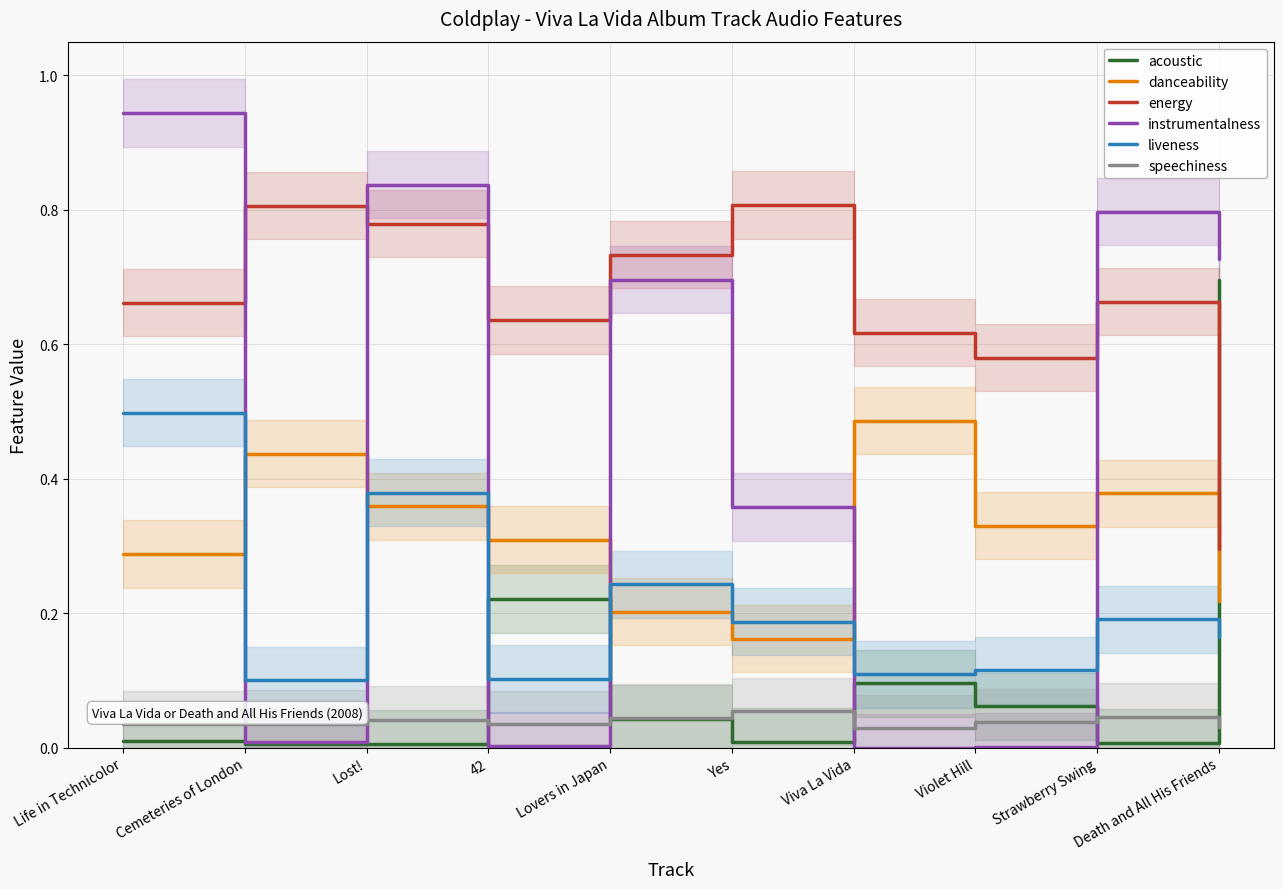

What is the difference between the second highest and minimum values in the liveness series?

0.3